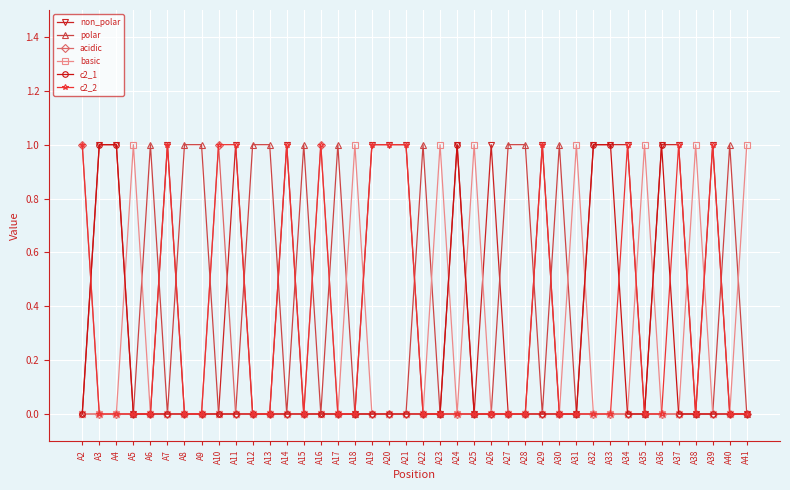

What is the value of the polar point at the 5th from the left?

1